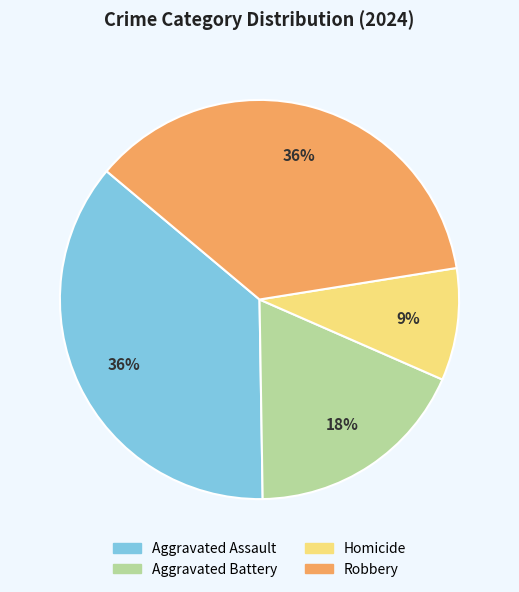

What percentage is the Aggravated Assault slice, to the nearest percent?

36%